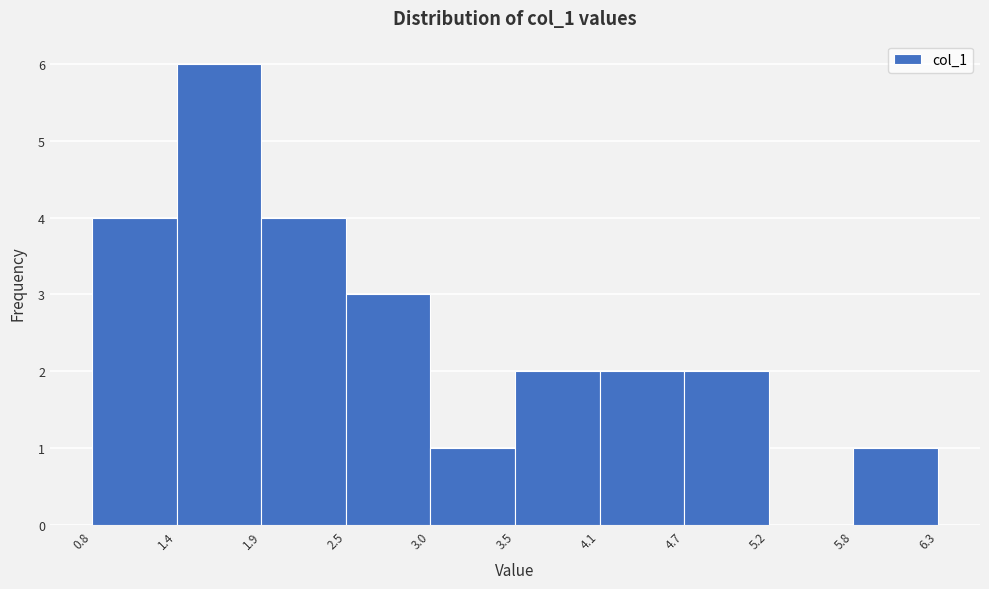

Which range on the x-axis has the tallest bar?

1.4 to 1.9